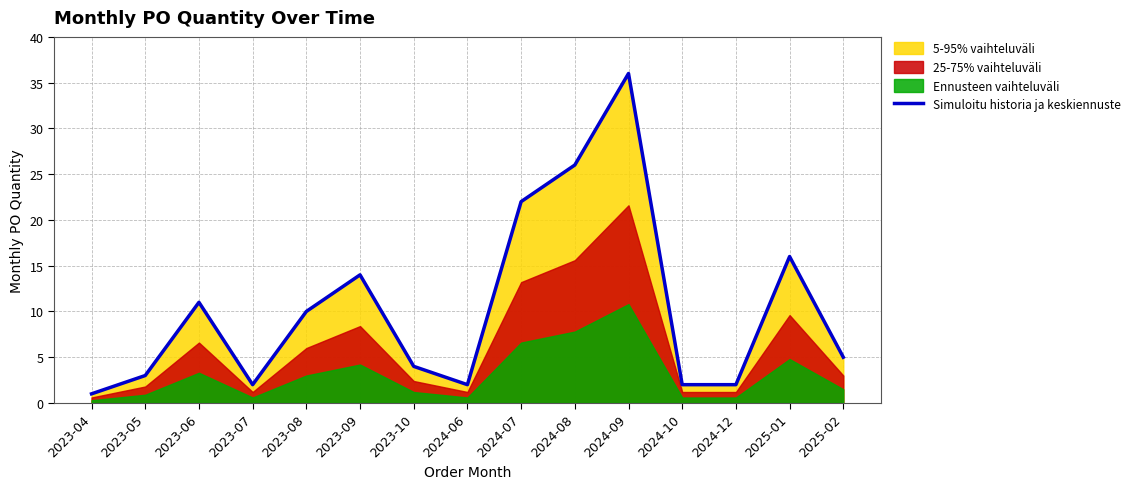

The chart shows a value of 26 at 2024-08. True or false?

True